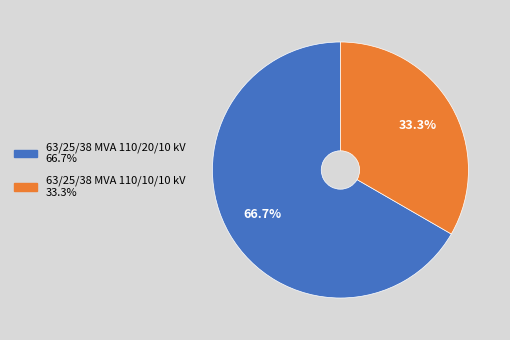

Does 63/25/38 MVA 110/20/10 kV account for over 50% of the chart?

Yes